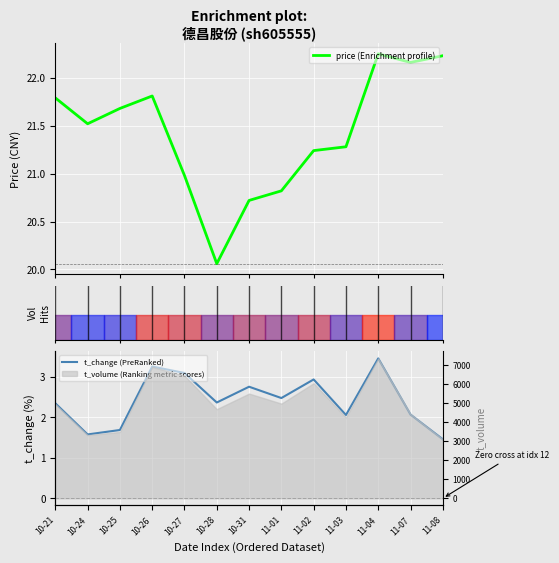

What is the average value of the t_change (PreRanked) series?

2.4